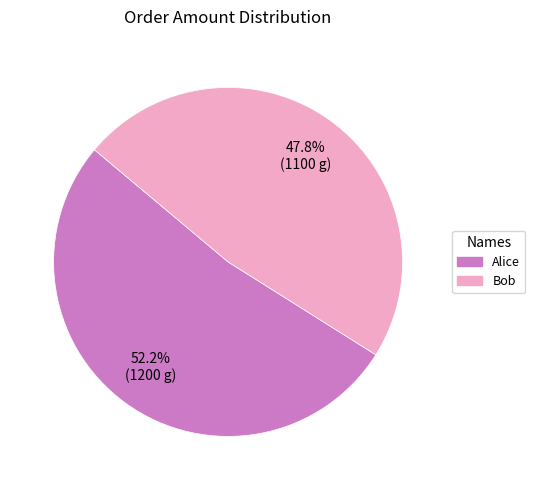

How many segments does this pie chart have?

2